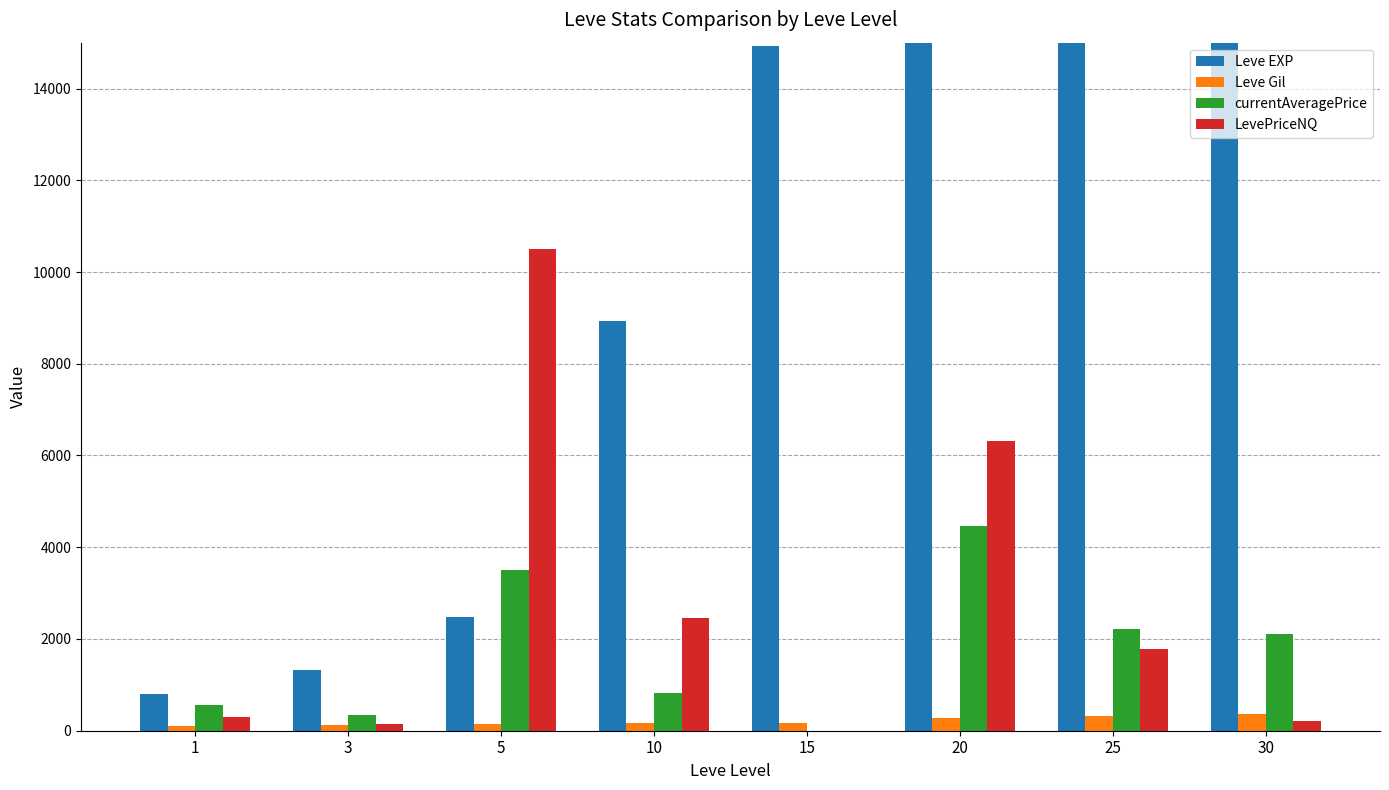

Is it true that Leve EXP equals 423.3 at 3?

False